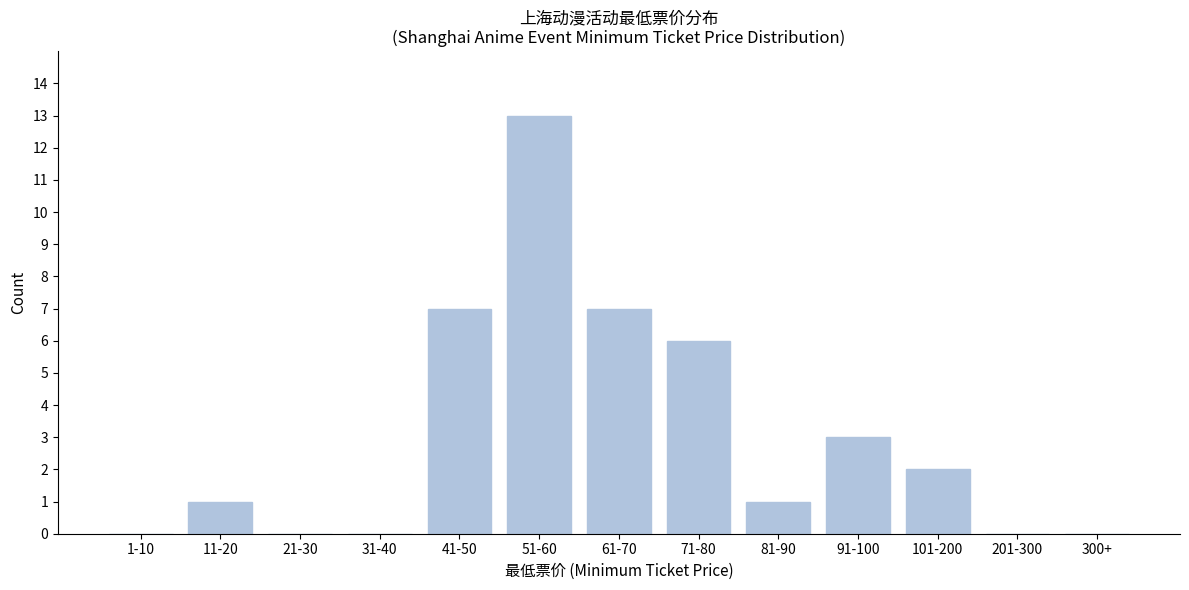

Reading left to right, extract all data points from this chart.

1-10=0	11-20=1	21-30=0	31-40=0	41-50=7	51-60=13	61-70=7	71-80=6	81-90=1	91-100=3	101-200=2	201-300=0	300+=0